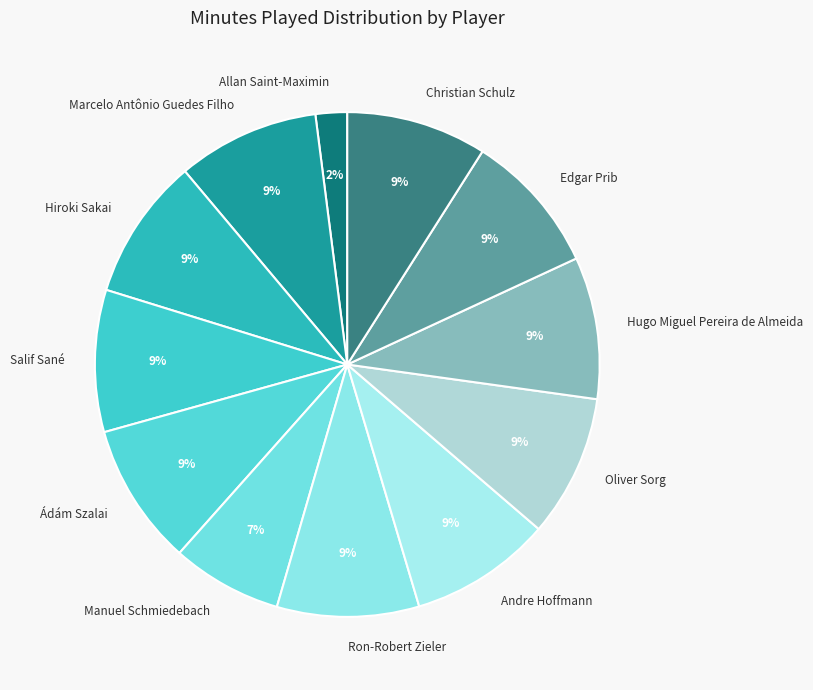

To the nearest percent, what is the difference between the largest and smallest slice percentages?

7%